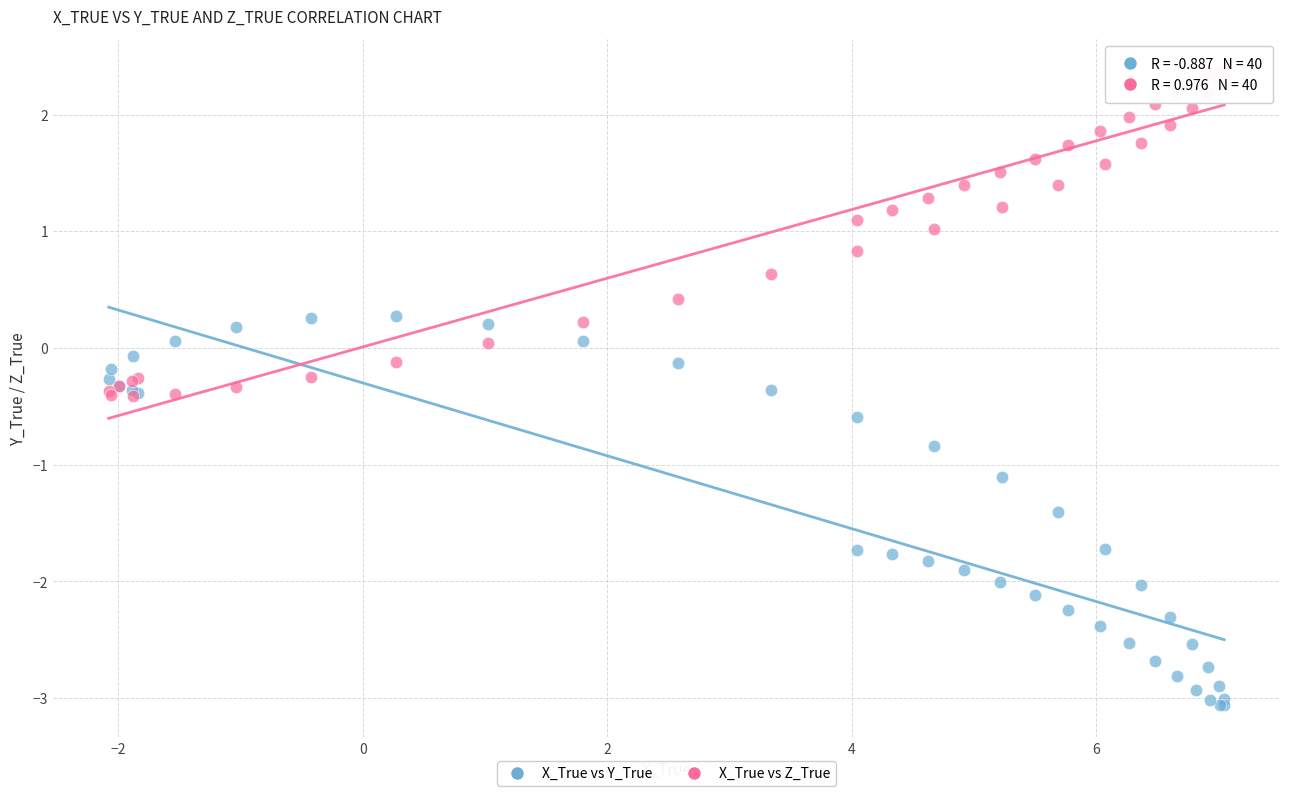

What are all the series names shown in the legend?

X_True vs Y_True, X_True vs Z_True